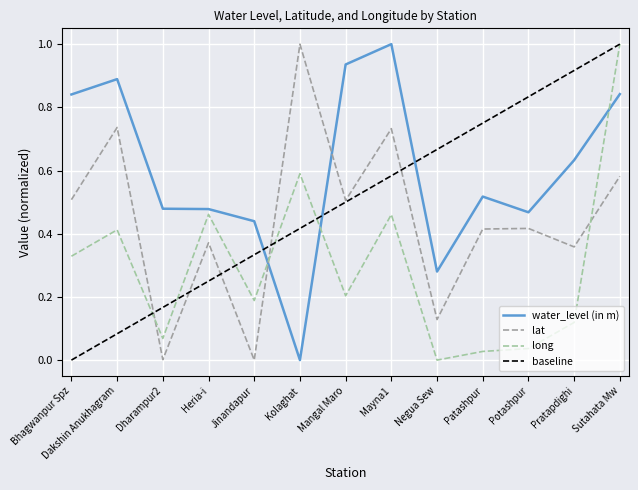

What is the difference between the long values at Jinandapur and Potashpur?

0.2